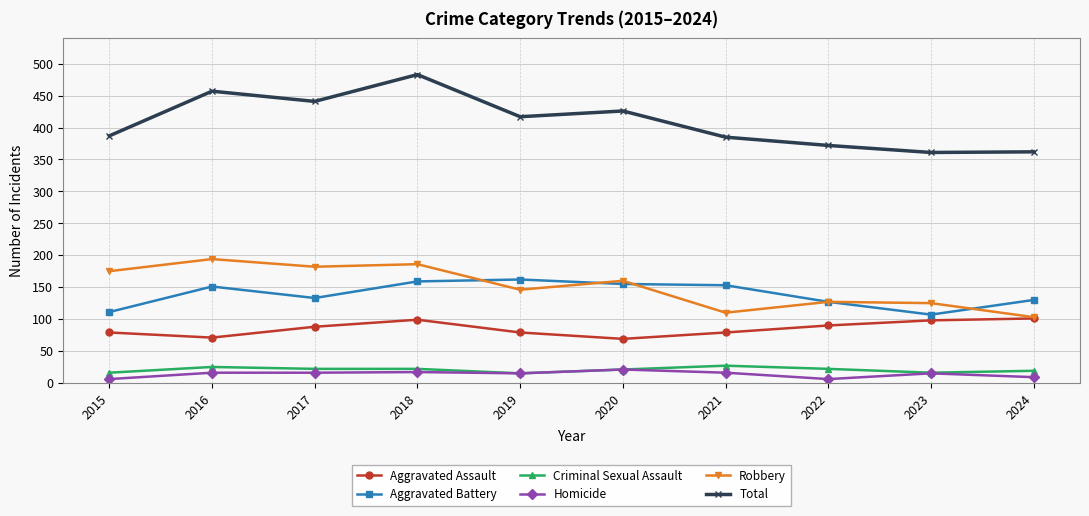

How many data points in Aggravated Battery are less than 151?

5